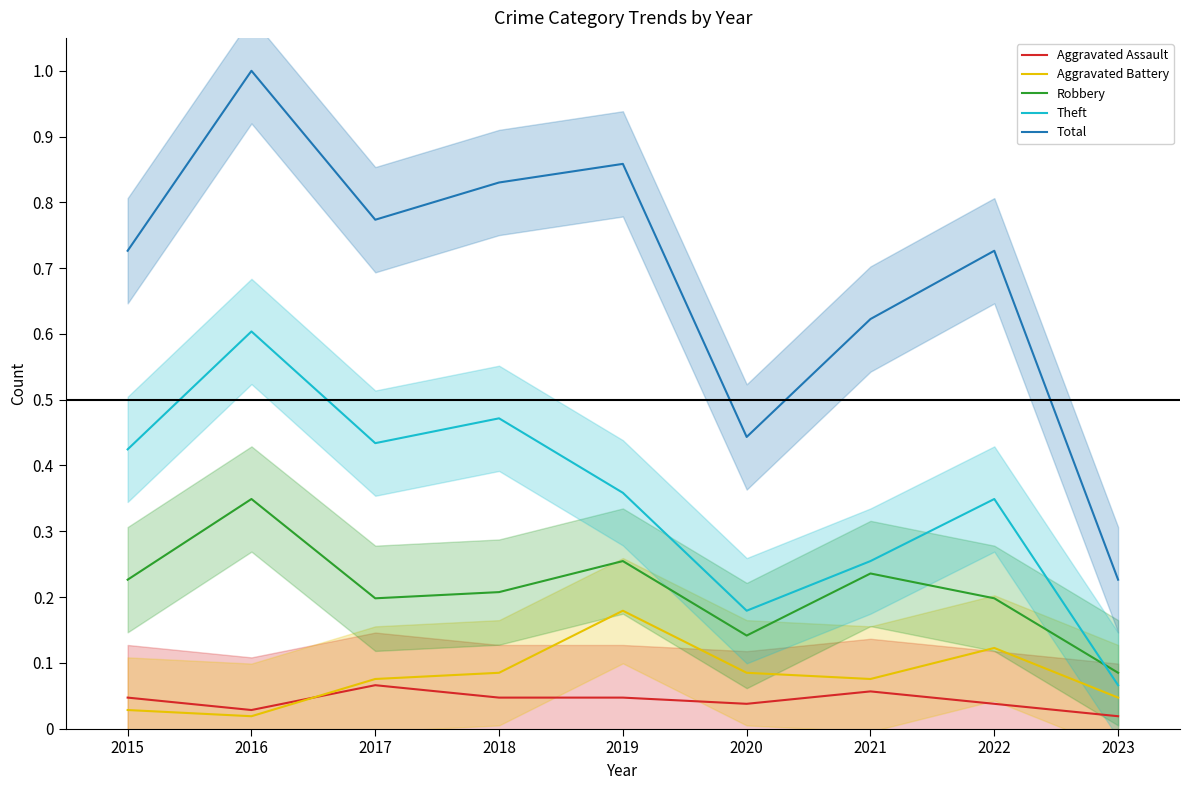

At which label does Total reach its peak?

2016